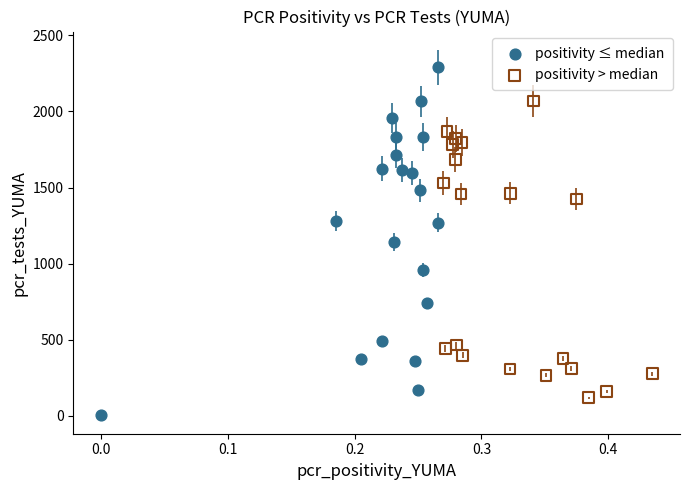

What are all the series names shown in the legend?

positivity ≤ median, positivity > median